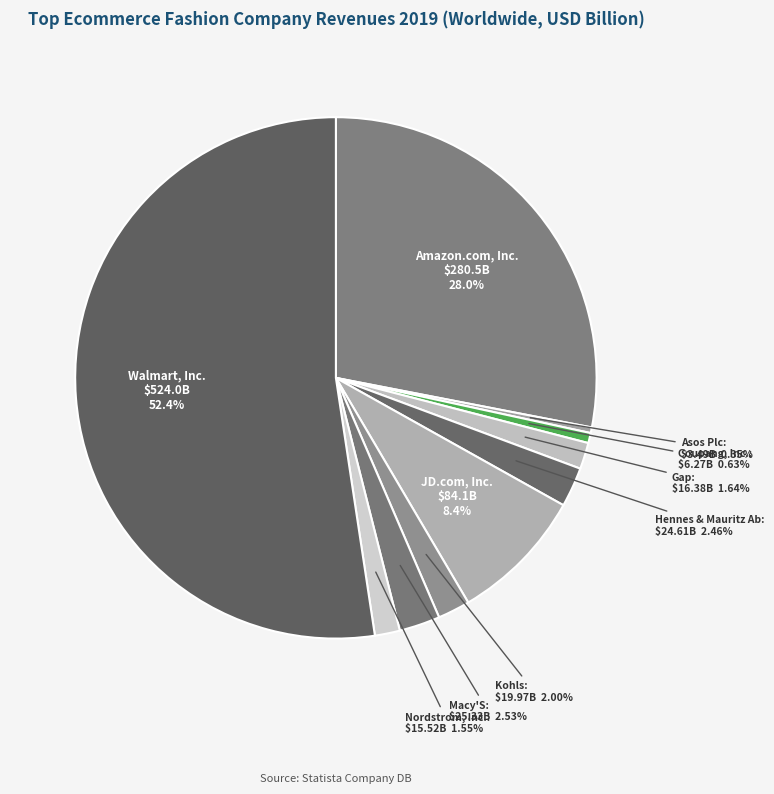

To the nearest percent, what is the difference between the largest and smallest slice percentages?

52%